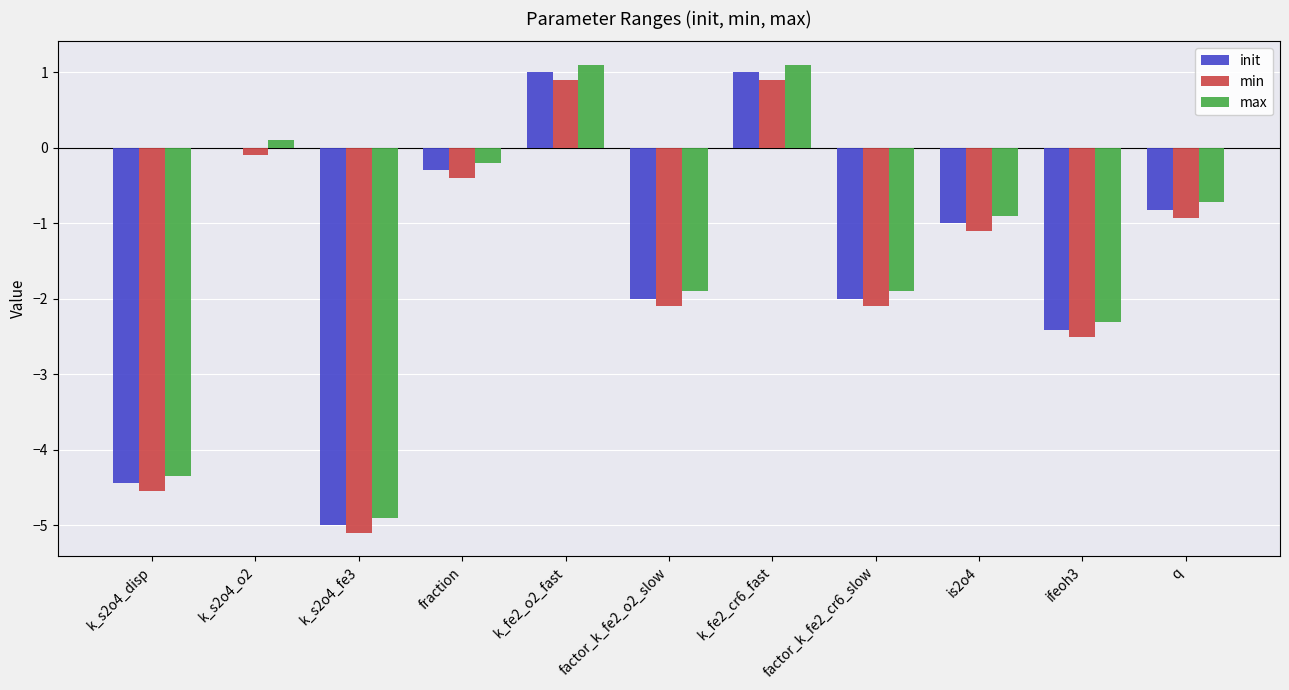

What are all the series names shown in the legend?

init, min, max